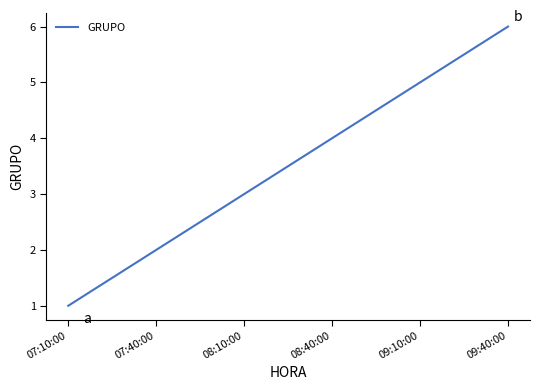

How many values are below 4?

3